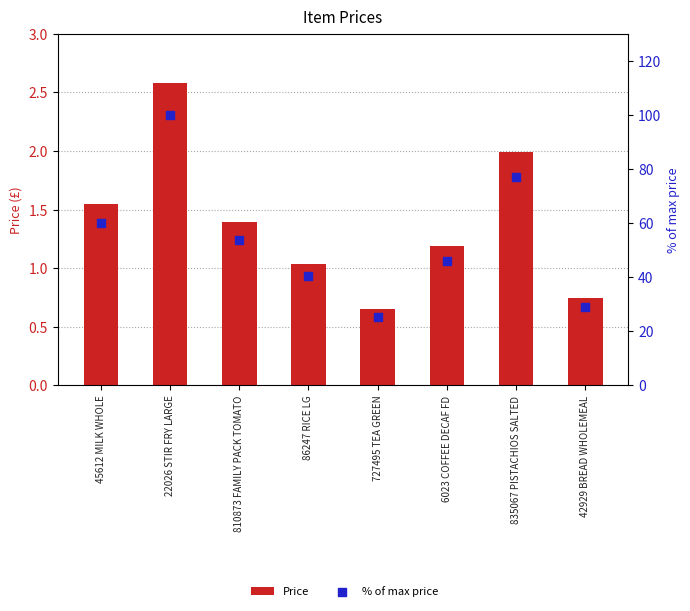

Which series has the widest spread of Y values?

% of max price